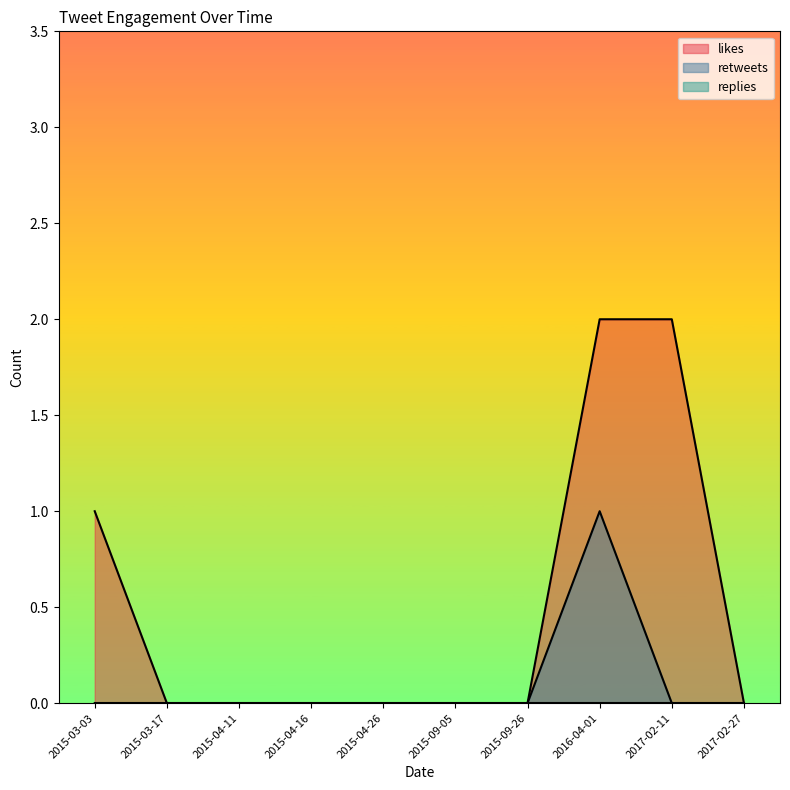

Does the chart have visible grid lines?

No